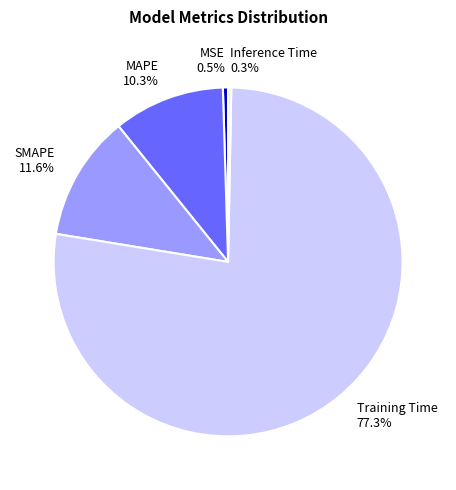

Which category has the biggest portion of the pie?

Training Time